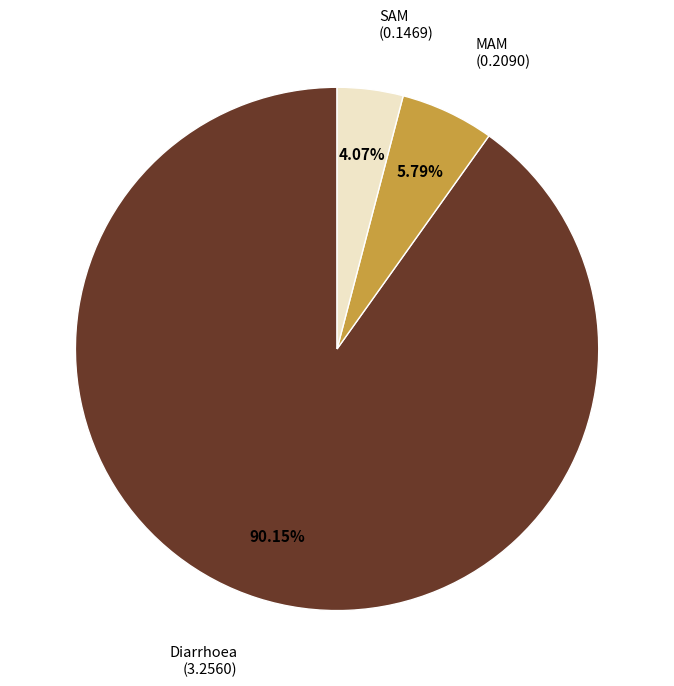

To the nearest percent, what is the difference between the MAM and SAM slice percentages?

2%